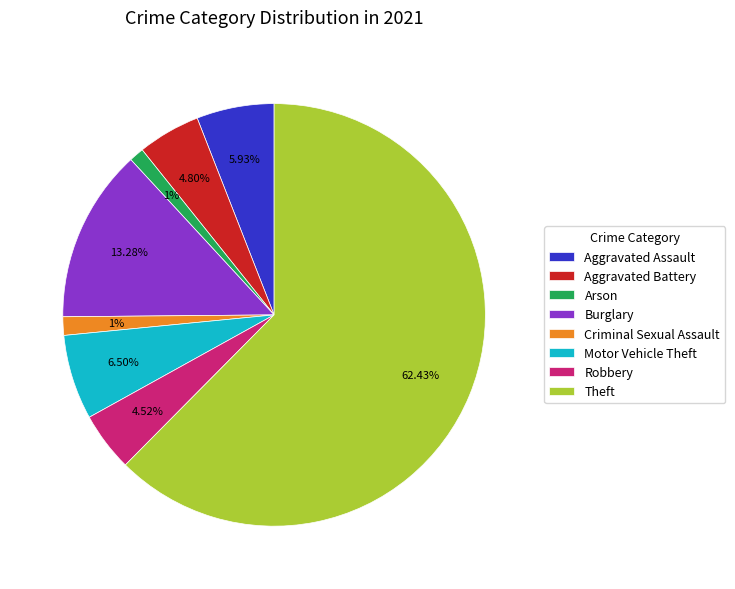

To the nearest percent, what is the average slice percentage?

12%